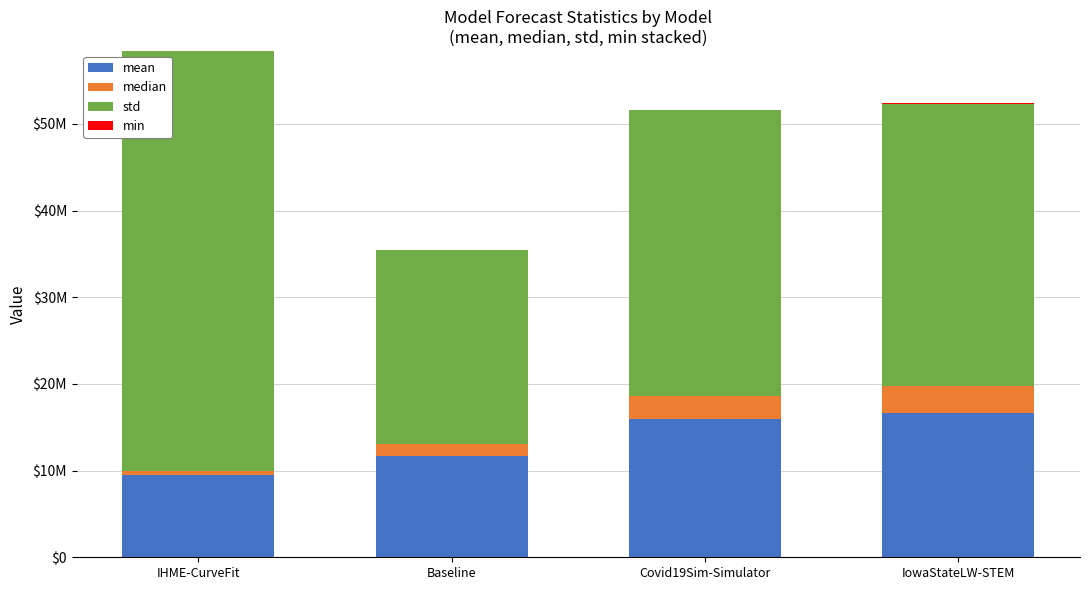

At which category is the sum across all series the highest?

IHME-CurveFit